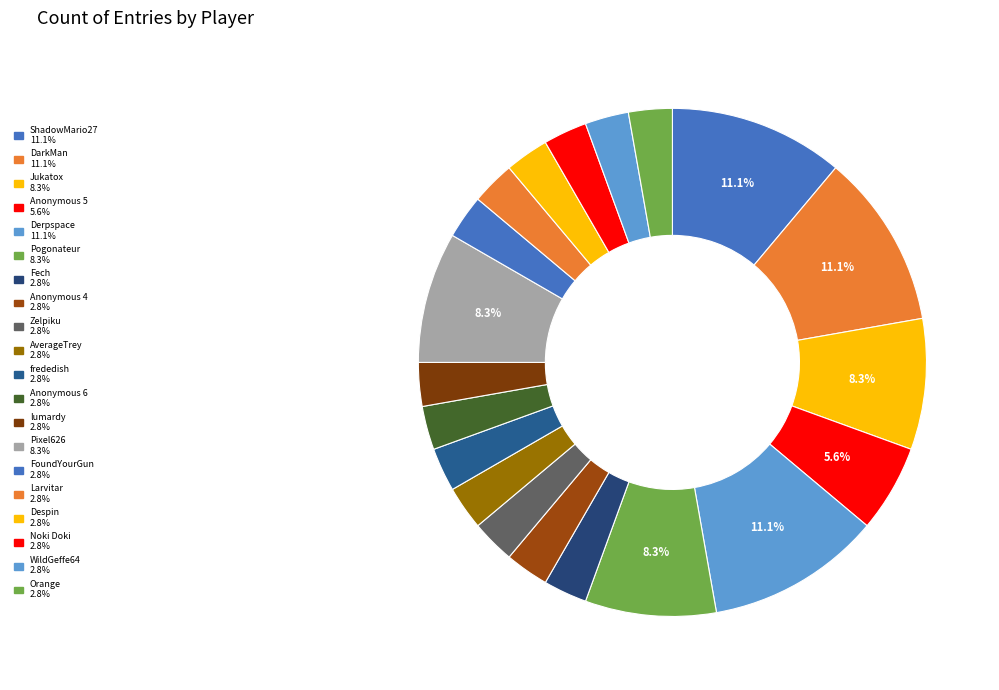

Count the number of slices in the pie.

20